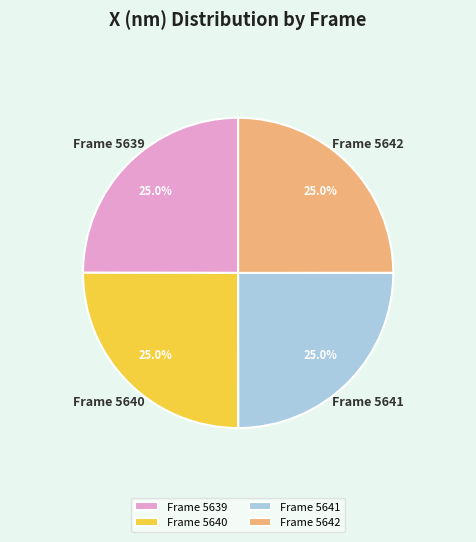

How much of the chart is everything except Frame 5642?

75.0%